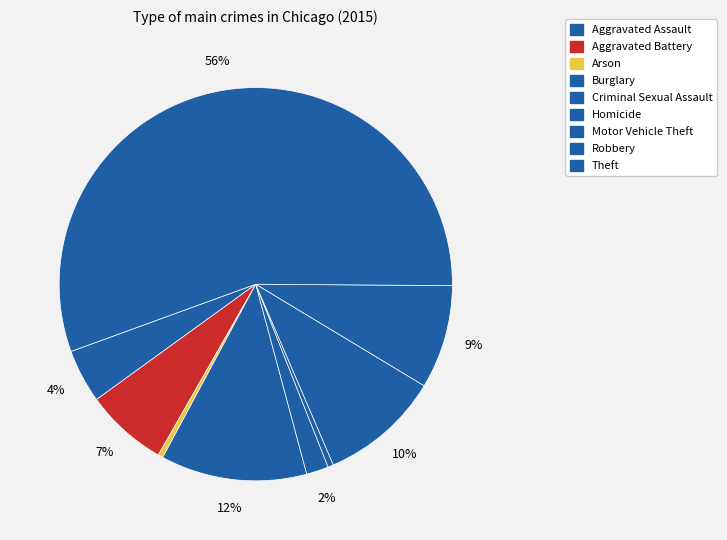

Count the number of slices in the pie.

9